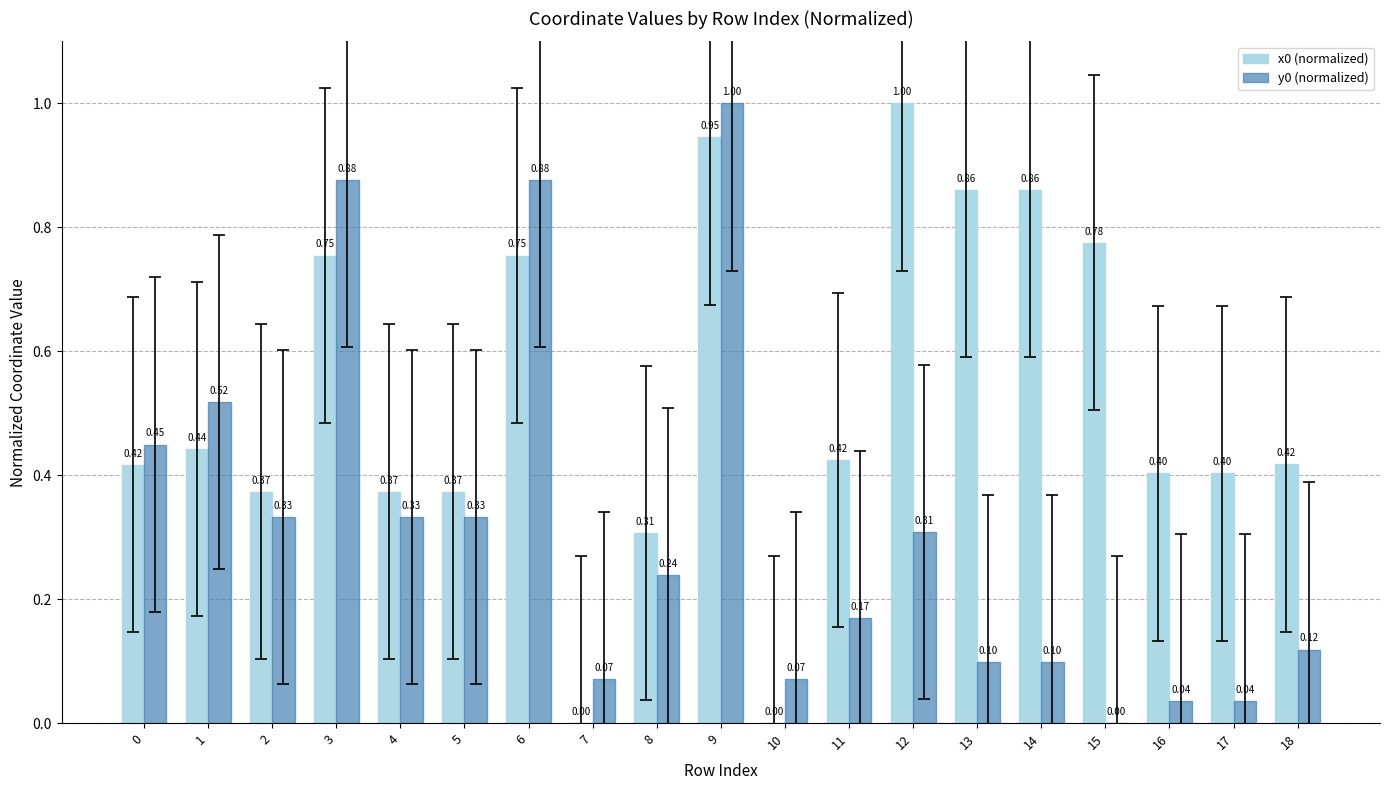

At which category is the sum across all series the highest?

9